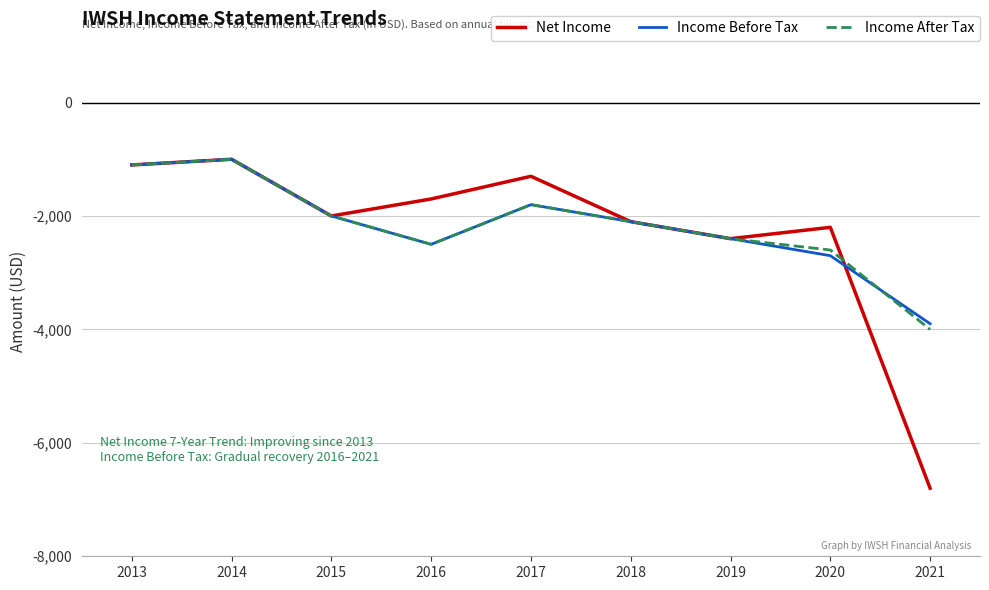

At which label does Net Income first exceed -2000?

2013